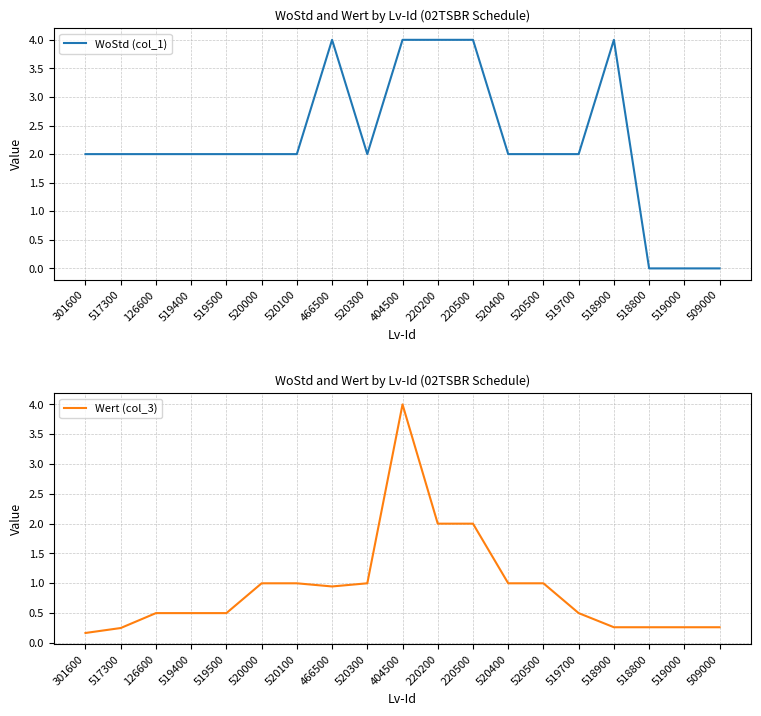

True or false: Wert (col_3) has more than 2 points higher than both neighbors.

False